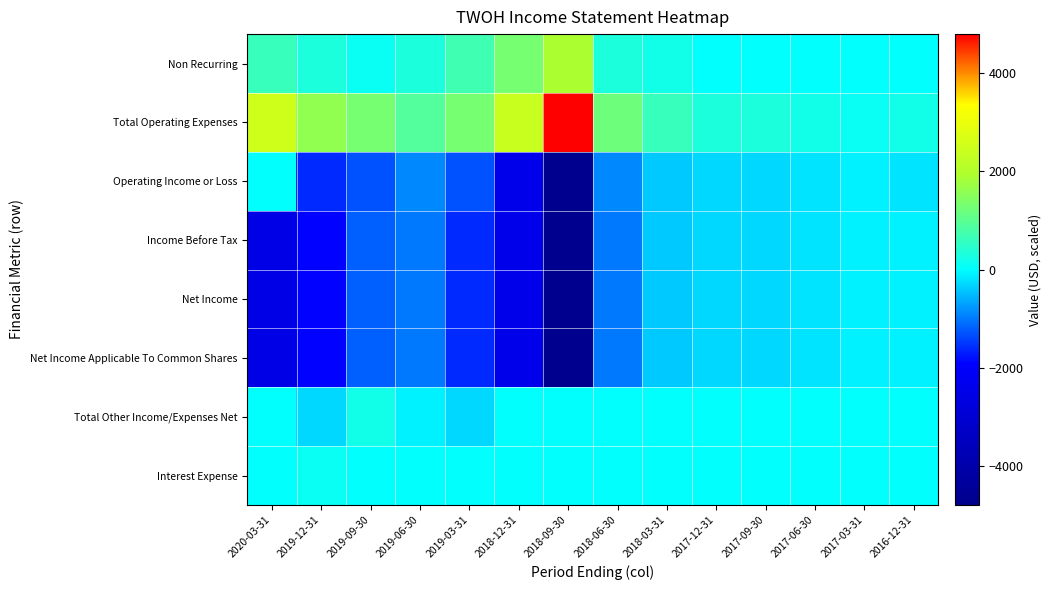

Which series has the largest total across all categories?

Total Operating Expenses